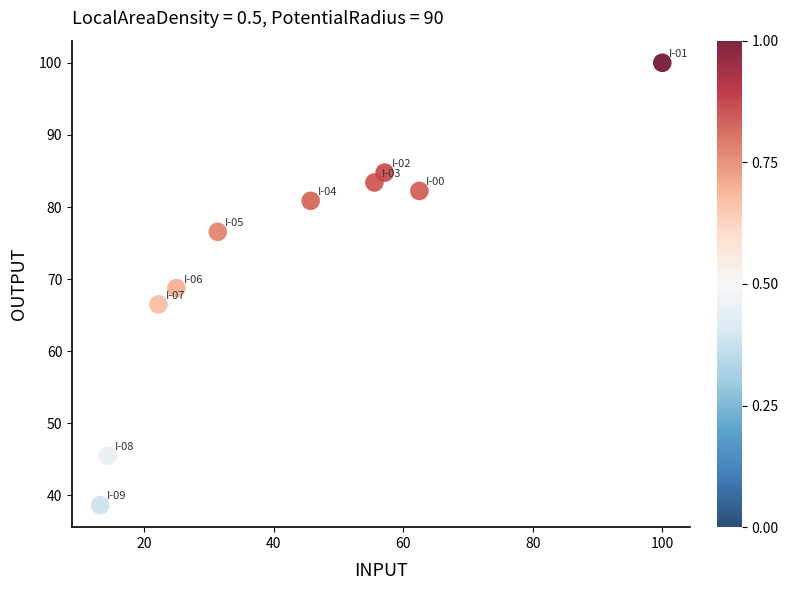

What is the range of X values (max minus min)?

86.8